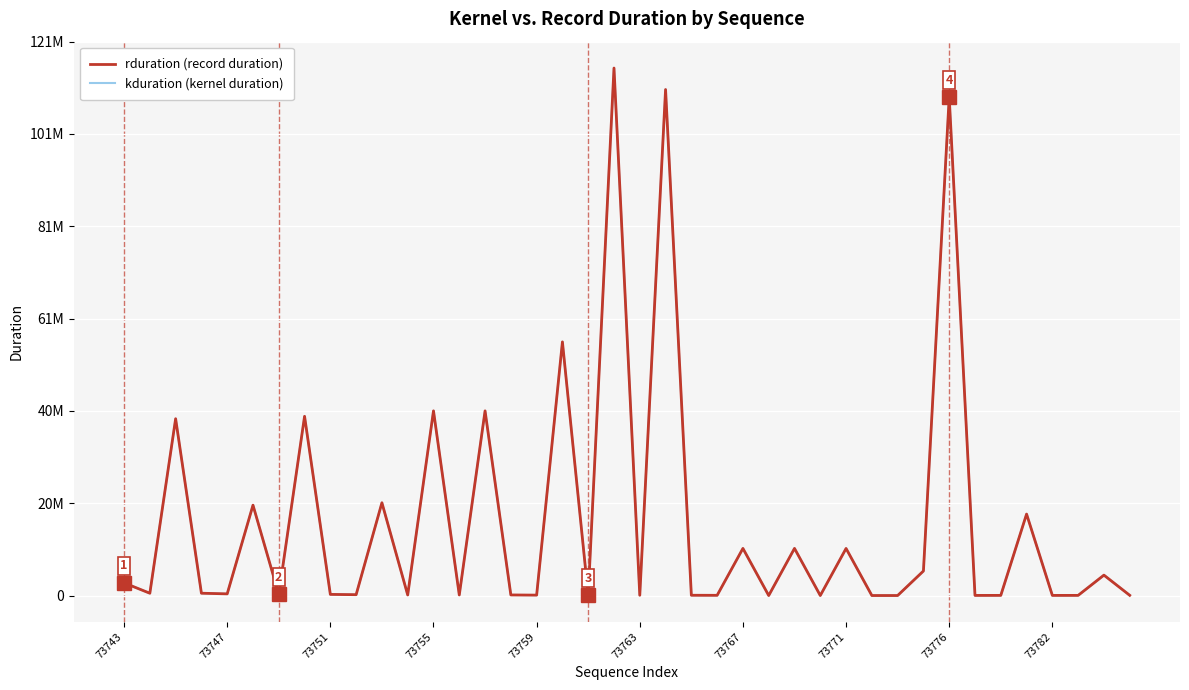

Is this an area chart (filled region under the line)?

No